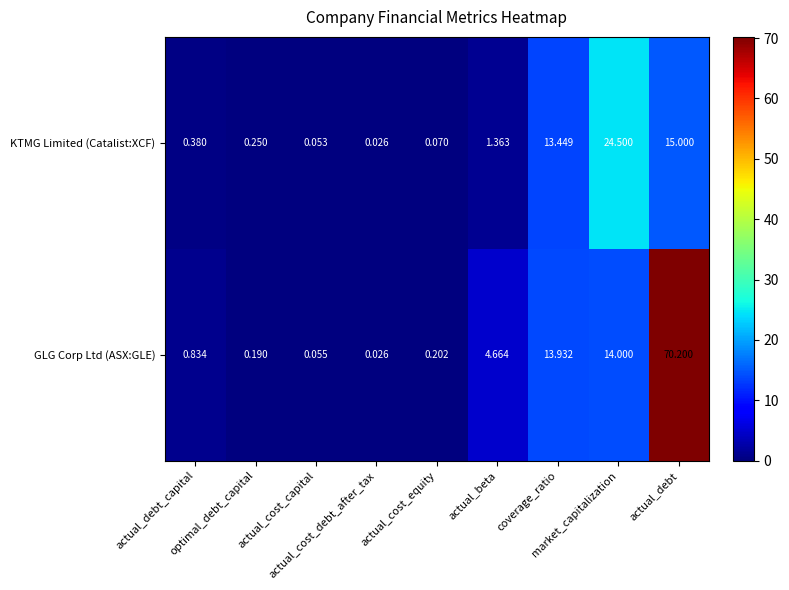

How many categories are shown in the chart?

9